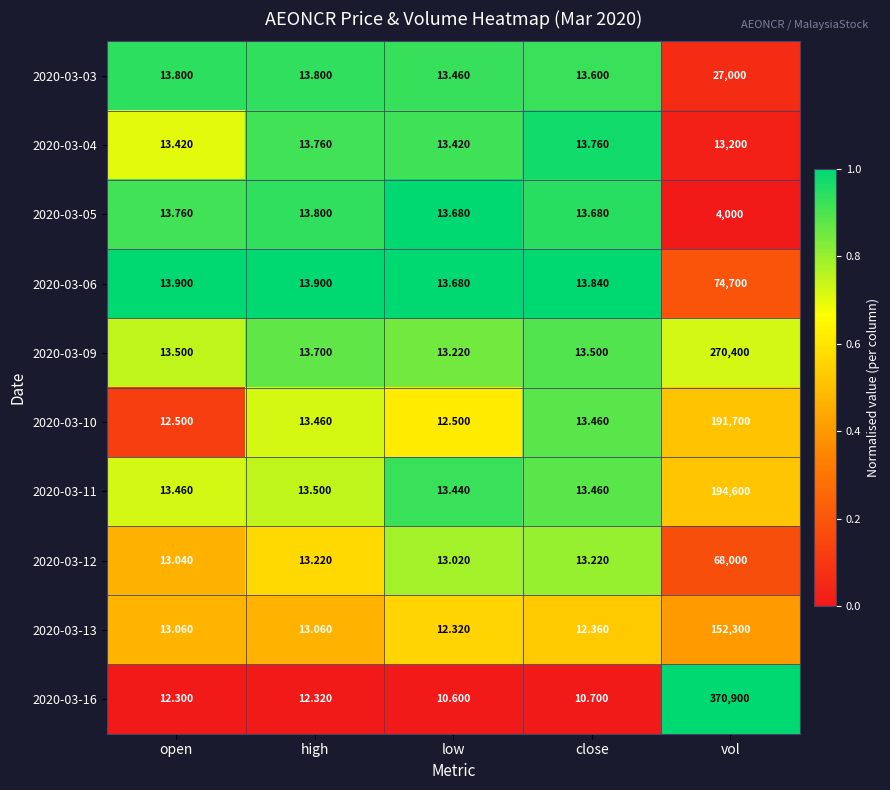

At which label does 2020-03-13 reach its minimum?

low